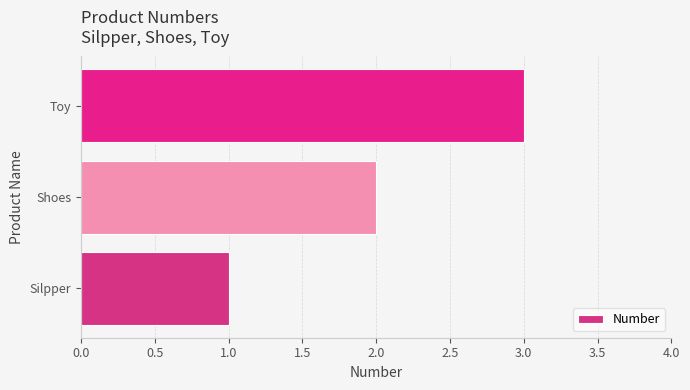

Are the bars horizontal?

Yes